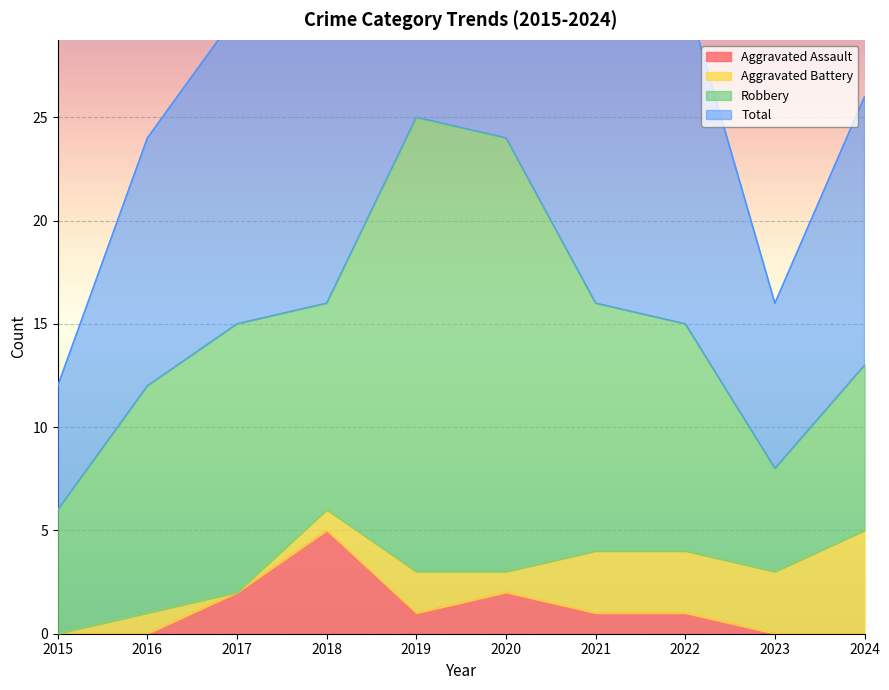

True or false: Aggravated Assault and Total intersect in this chart.

False